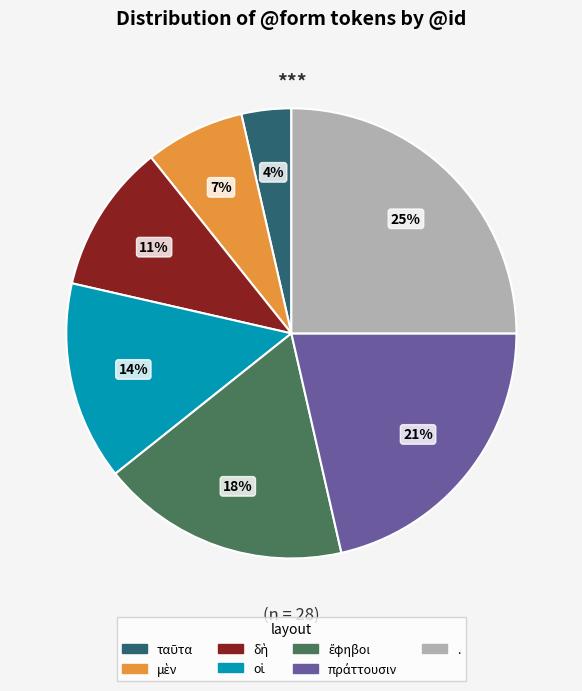

Which category has the biggest portion of the pie?

.